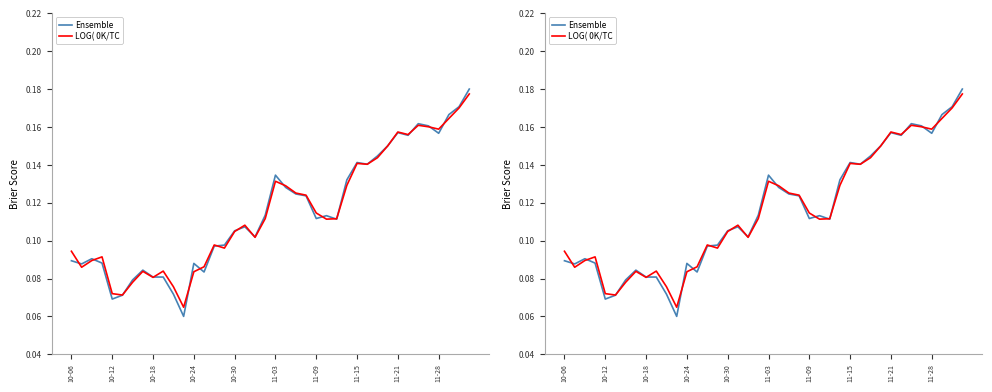

How many interior local valleys does the LOG( 0K/TC series have?

10